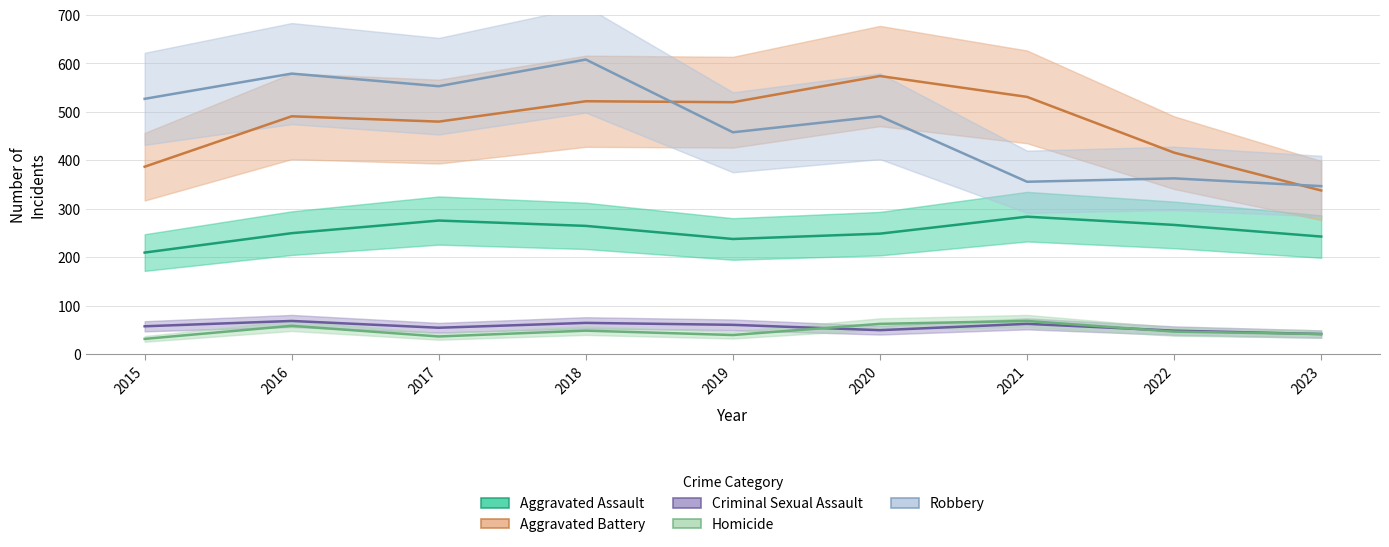

Read the Aggravated Assault value at 2015, to the nearest 5.

210